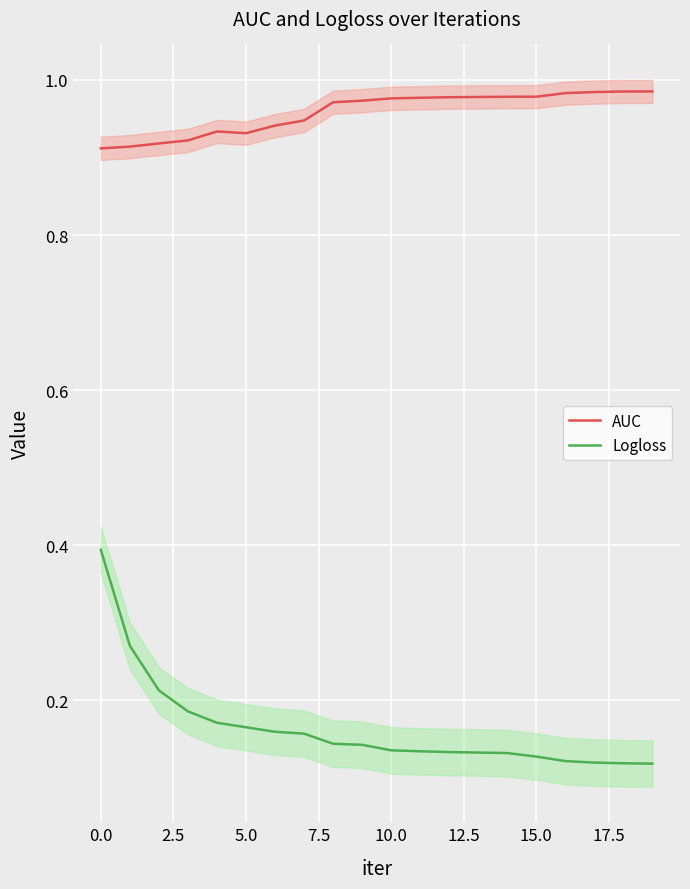

Which series has the widest spread of values?

Logloss